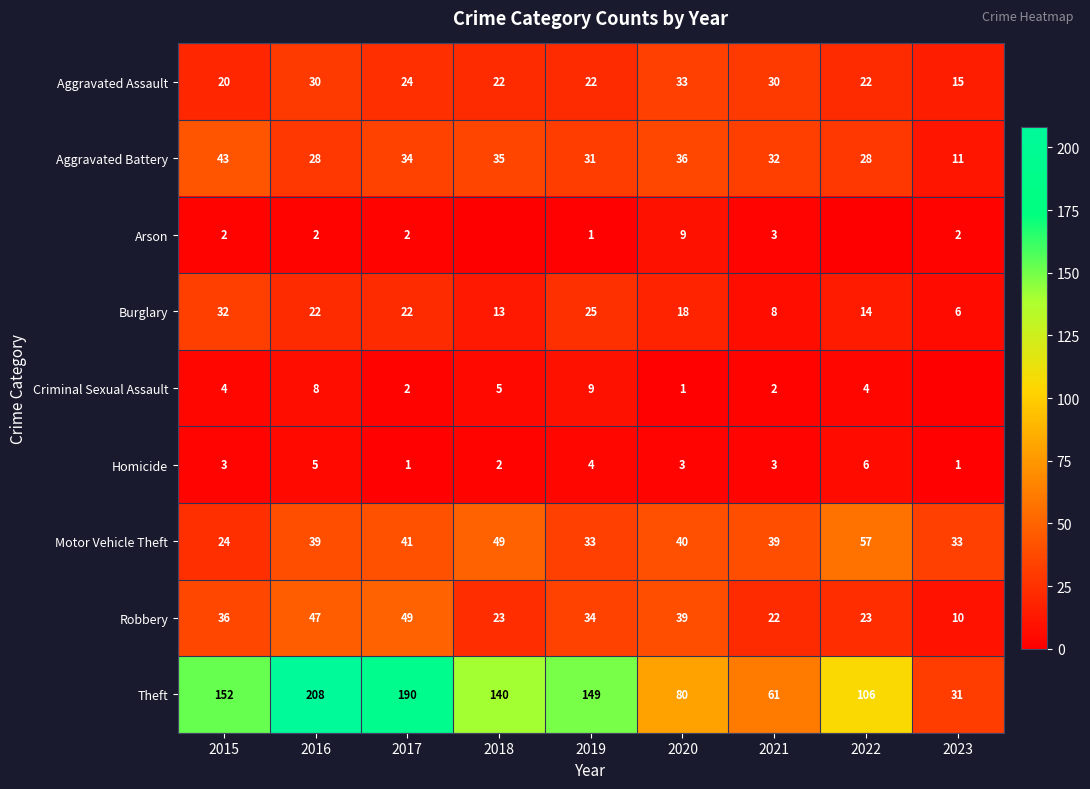

Which has a higher value, 2016 or 2022?

2016